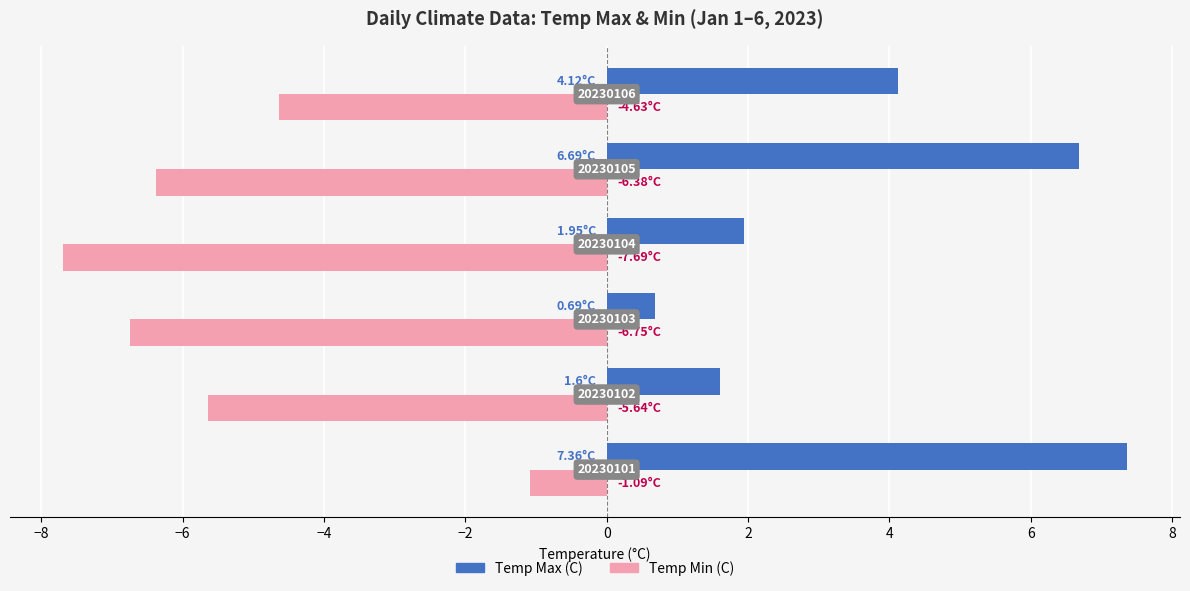

What are all the series names shown in the legend?

Temp Max (C), Temp Min (C)